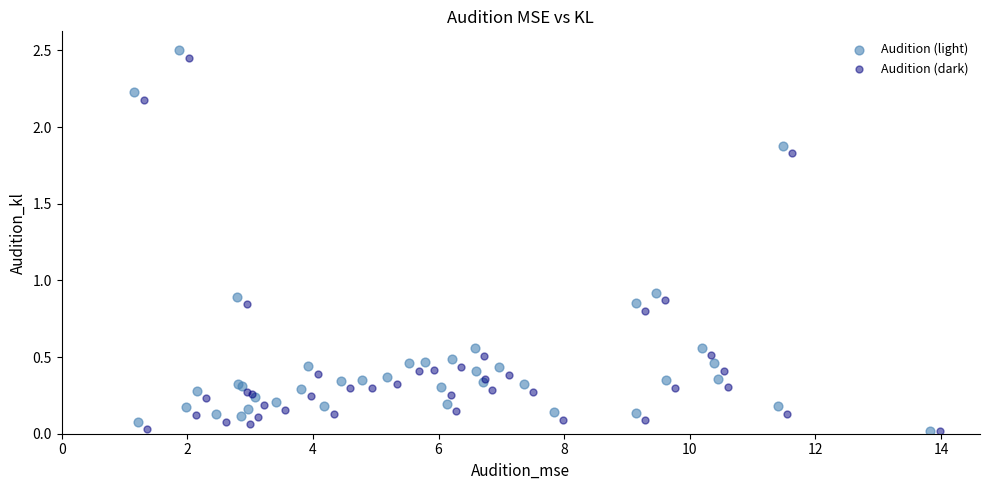

Which series reaches the maximum Y coordinate?

Audition (light)